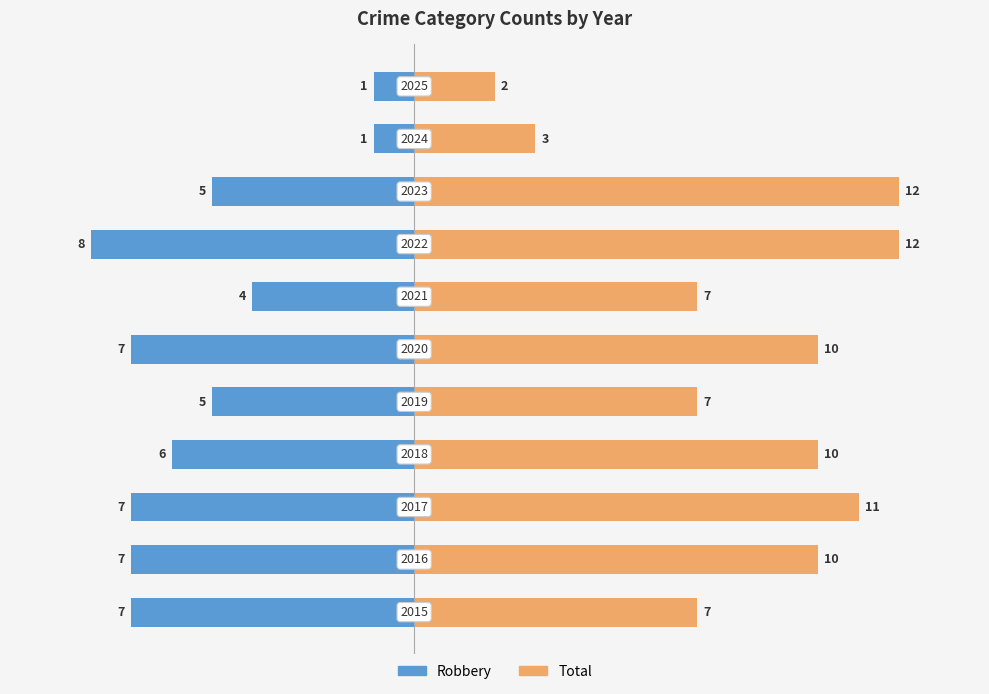

List the series in order of their peak value, highest first.

Total, Robbery